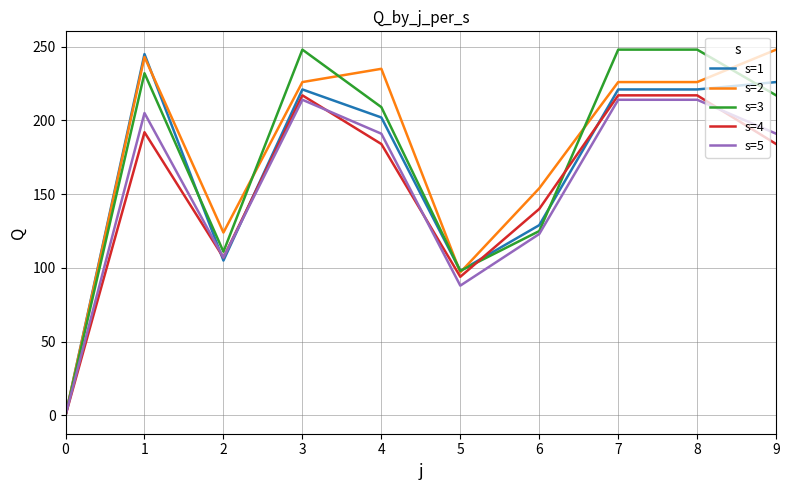

Is it true that s=4 equals 140 at 8?

False